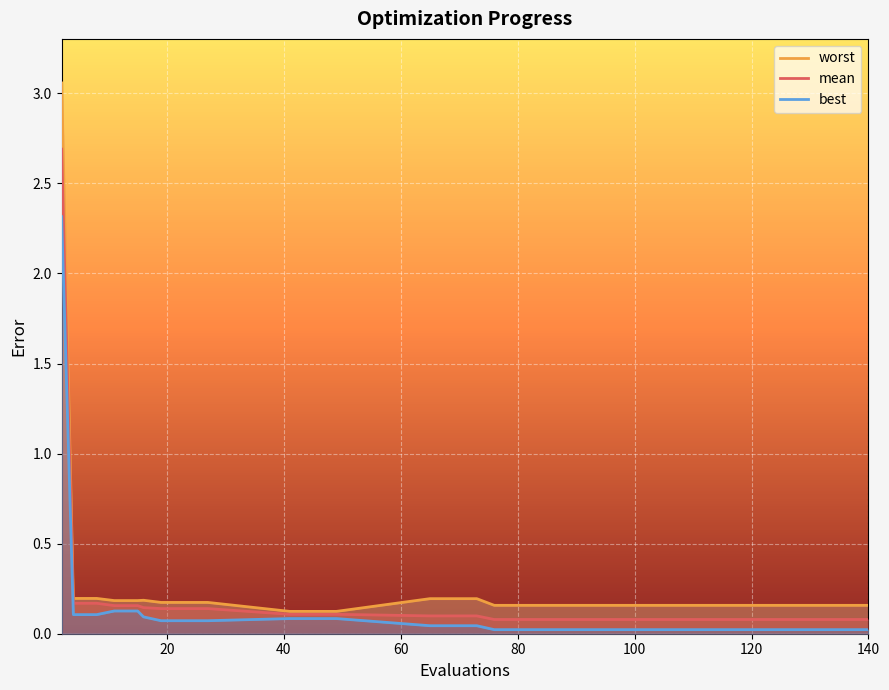

How many lines are shown in the chart?

3